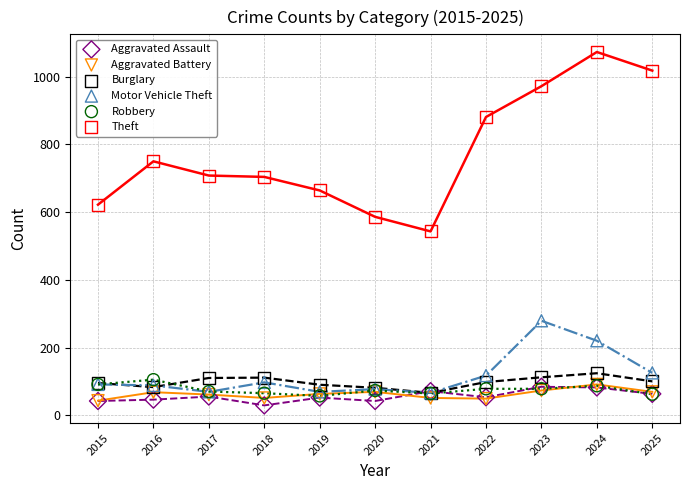

In the Theft series, what Y value is closest to 808?

750